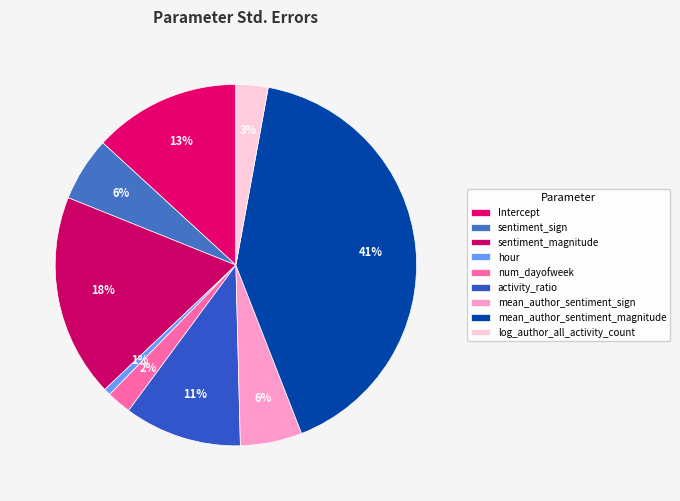

How many slices are in this pie chart?

9